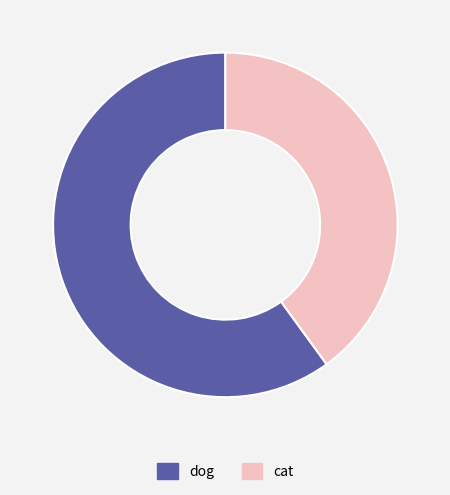

Which category has the smallest portion of the pie?

cat